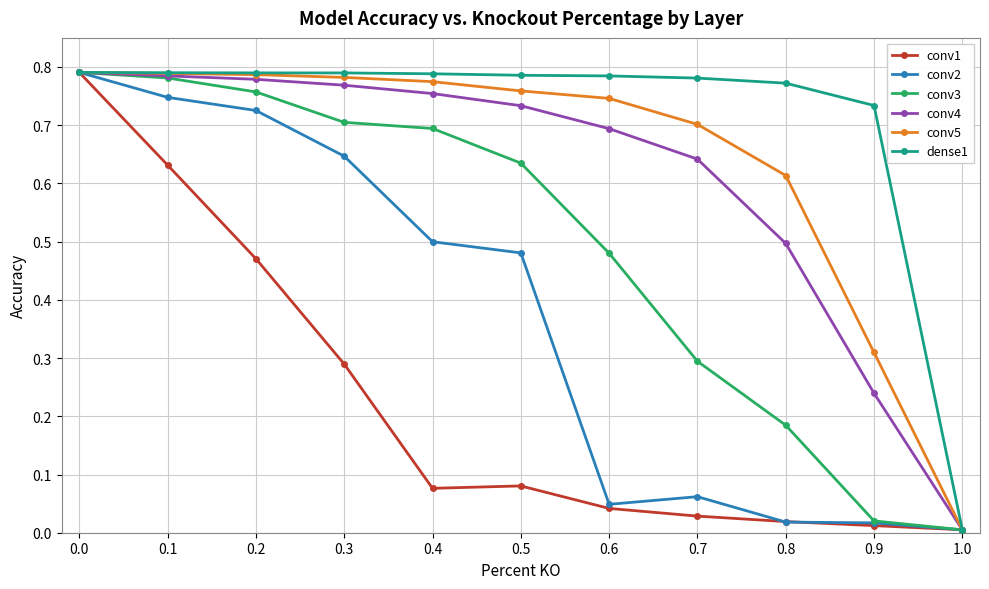

What is the total value across all series at 0.8?

2.1